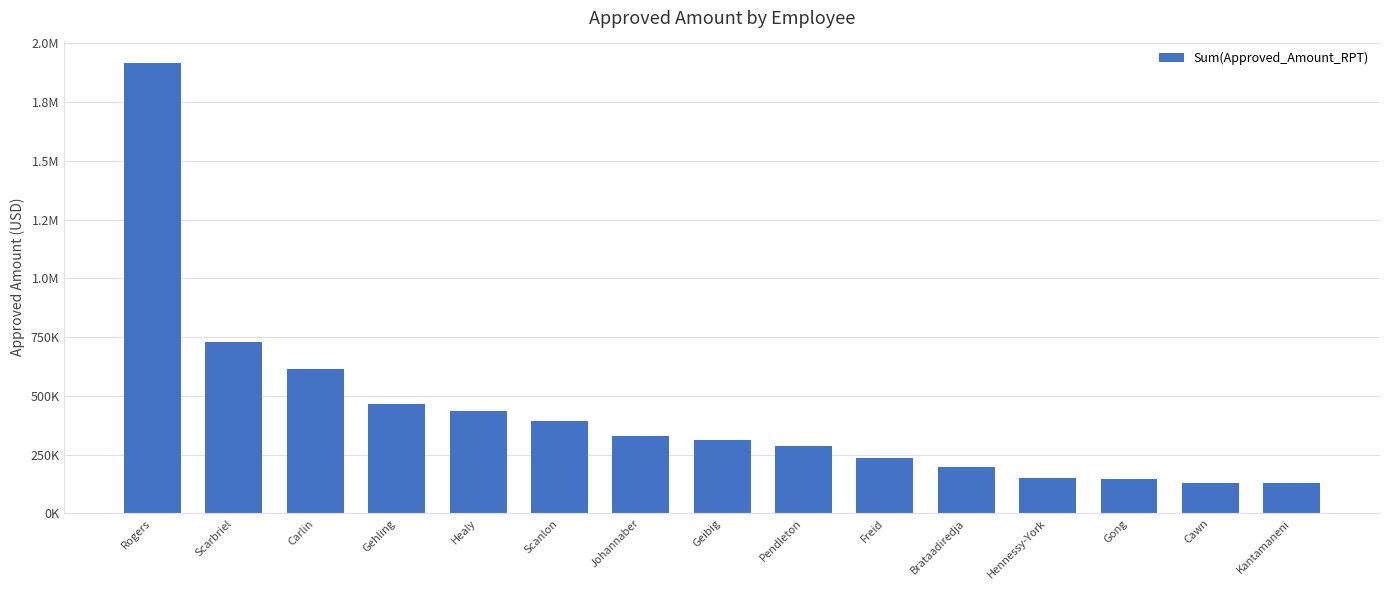

Does the chart contain any negative values?

No